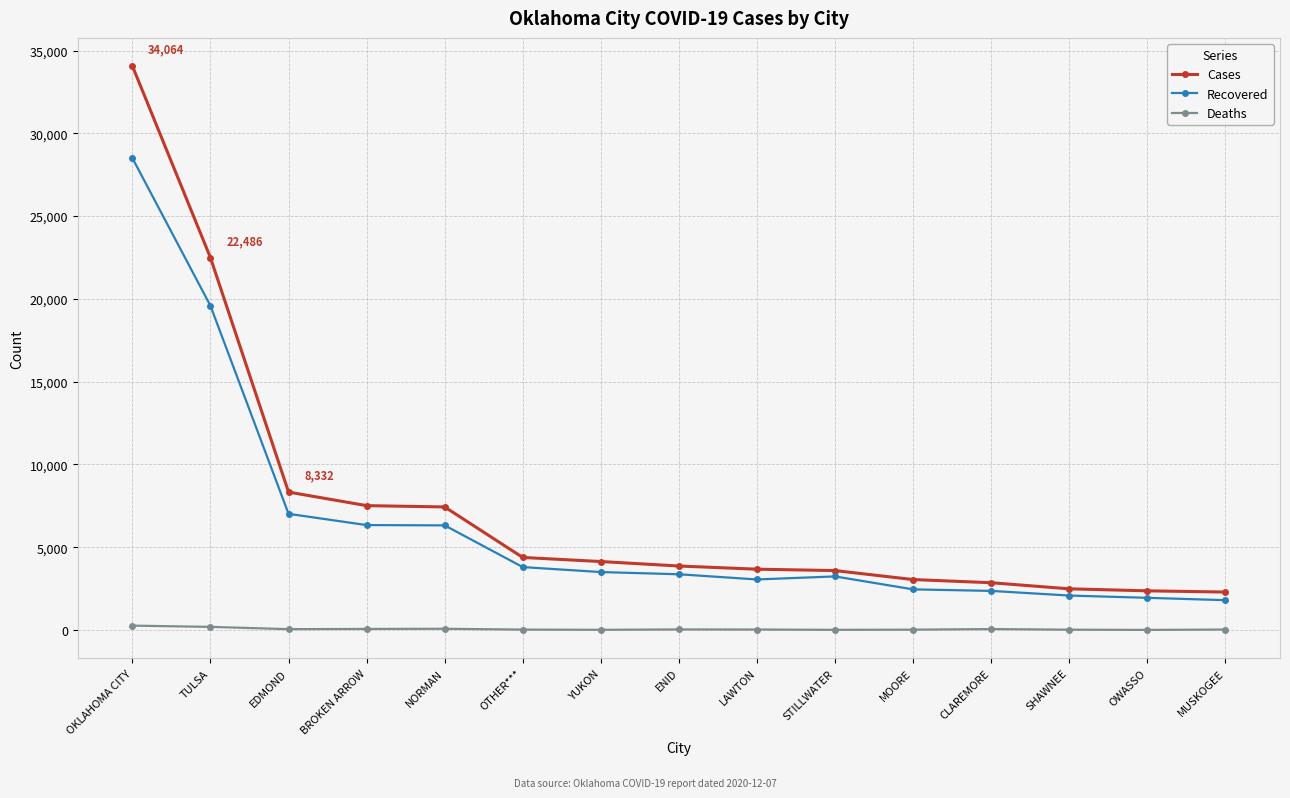

Is it true that Cases equals 3866 at ENID?

True